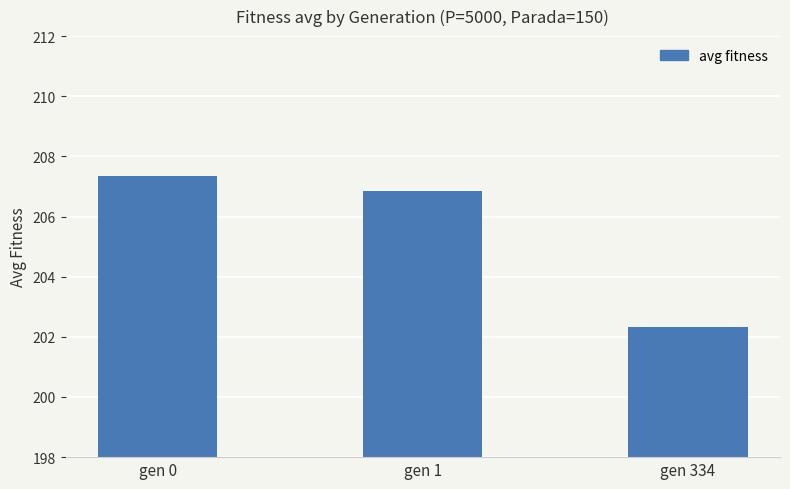

Reading left to right, list all the values displayed in this chart.

gen 0=207.3	gen 1=206.9	gen 334=202.3